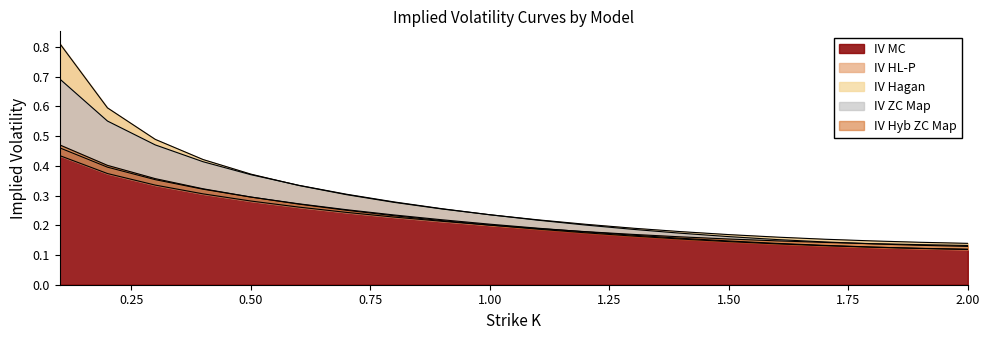

Count the number of data series in this chart.

5